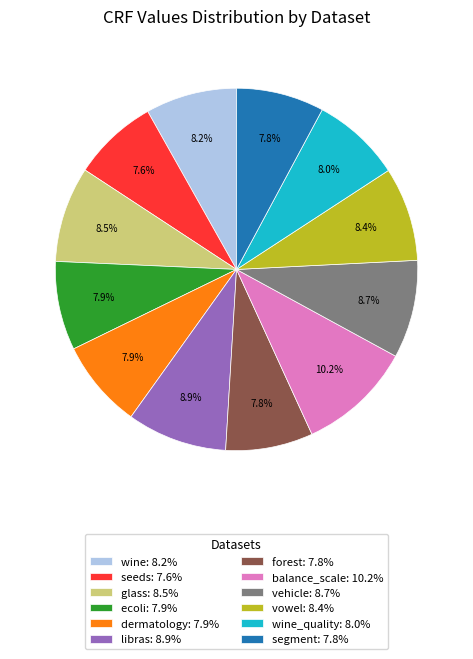

To the nearest percent, what is the average slice percentage?

8%